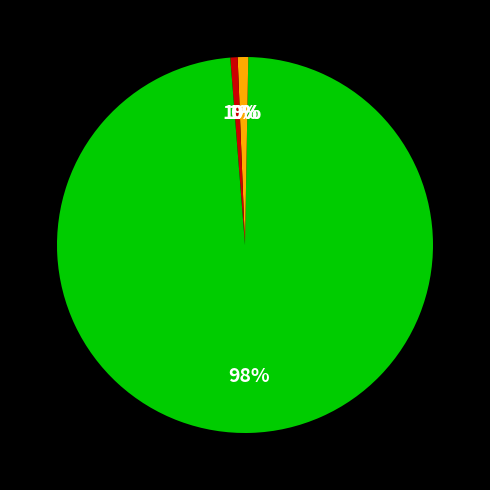

What is the smallest slice in the pie chart?

MSE